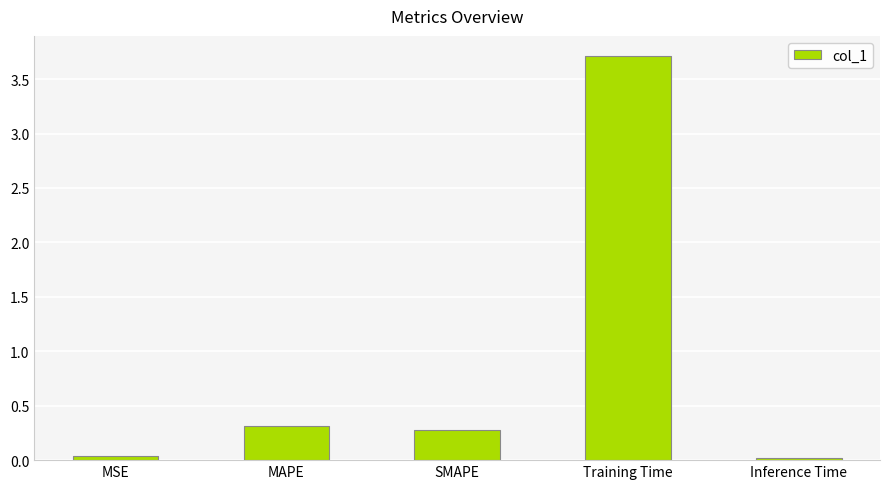

What is the greatest value displayed?

3.7